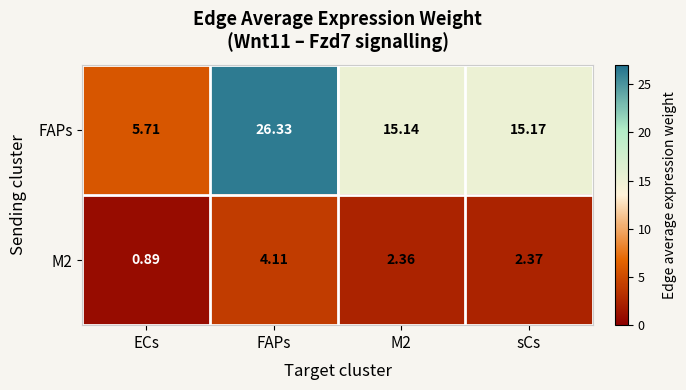

Which category has the highest value in the FAPs series?

FAPs